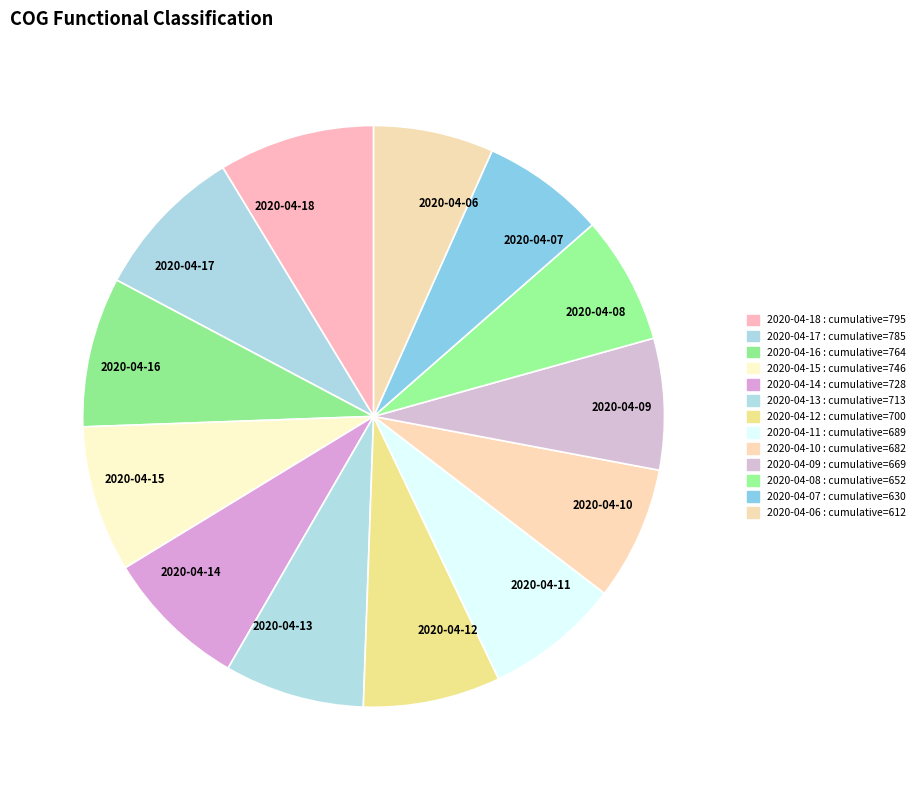

Is the sum of 2020-04-09 and 2020-04-12 greater than half?

No